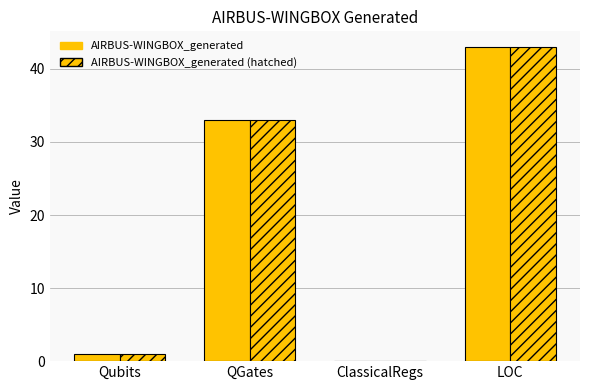

What is the label of the 3rd bar from the right?

QGates